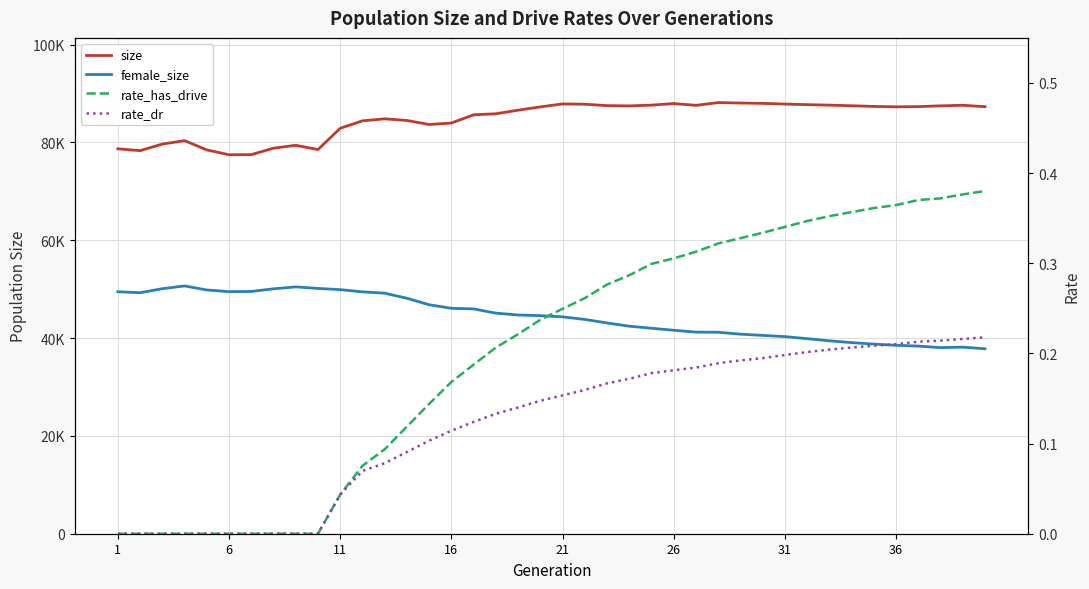

What is the value of the rate_has_drive point at the 36th from the left?

0.4